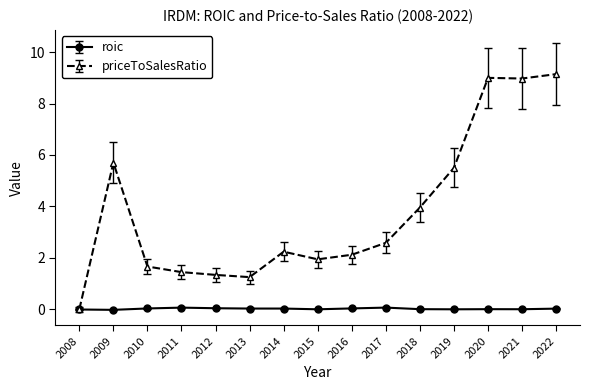

Which series has the largest total across all categories?

priceToSalesRatio